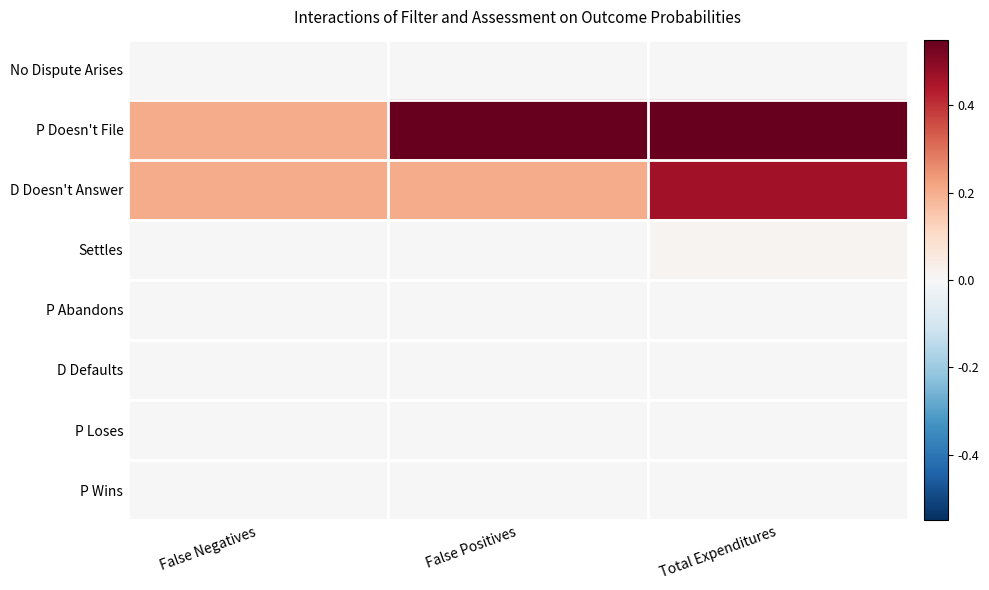

At which category is the sum across all series the highest?

Total Expenditures